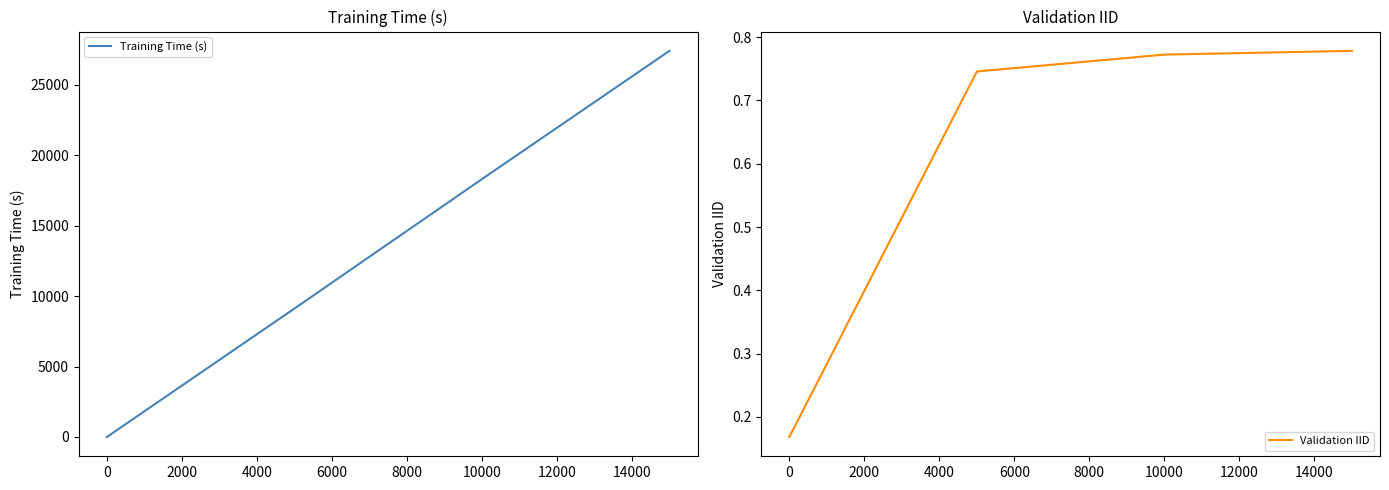

Which category has the lowest value in the Validation IID series?

0